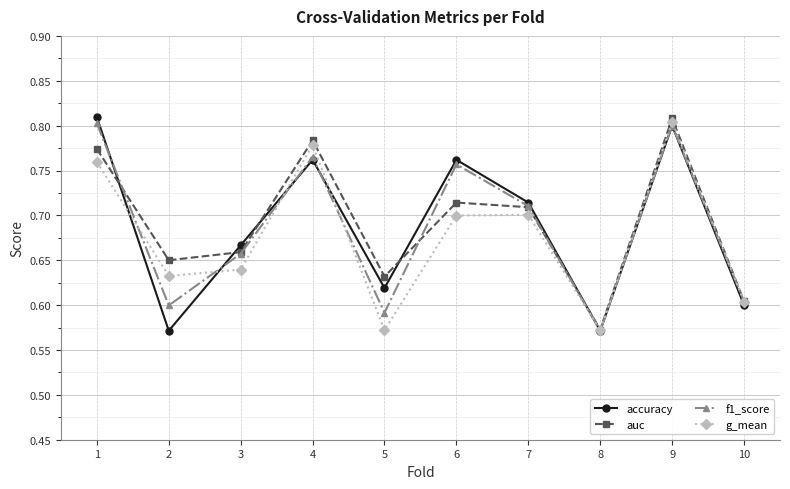

True or false: g_mean has a value of 0.4 at 6.

False